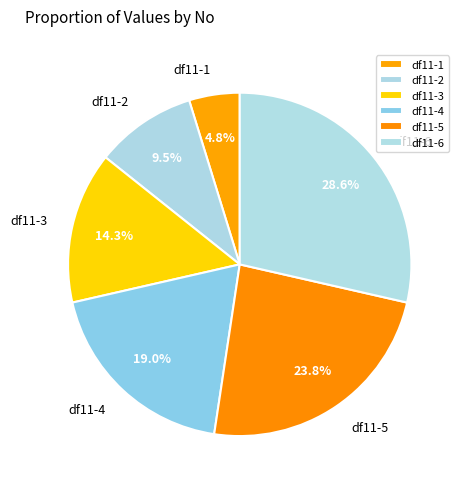

The df11-2 slice represents 4% of the pie. True or false?

False